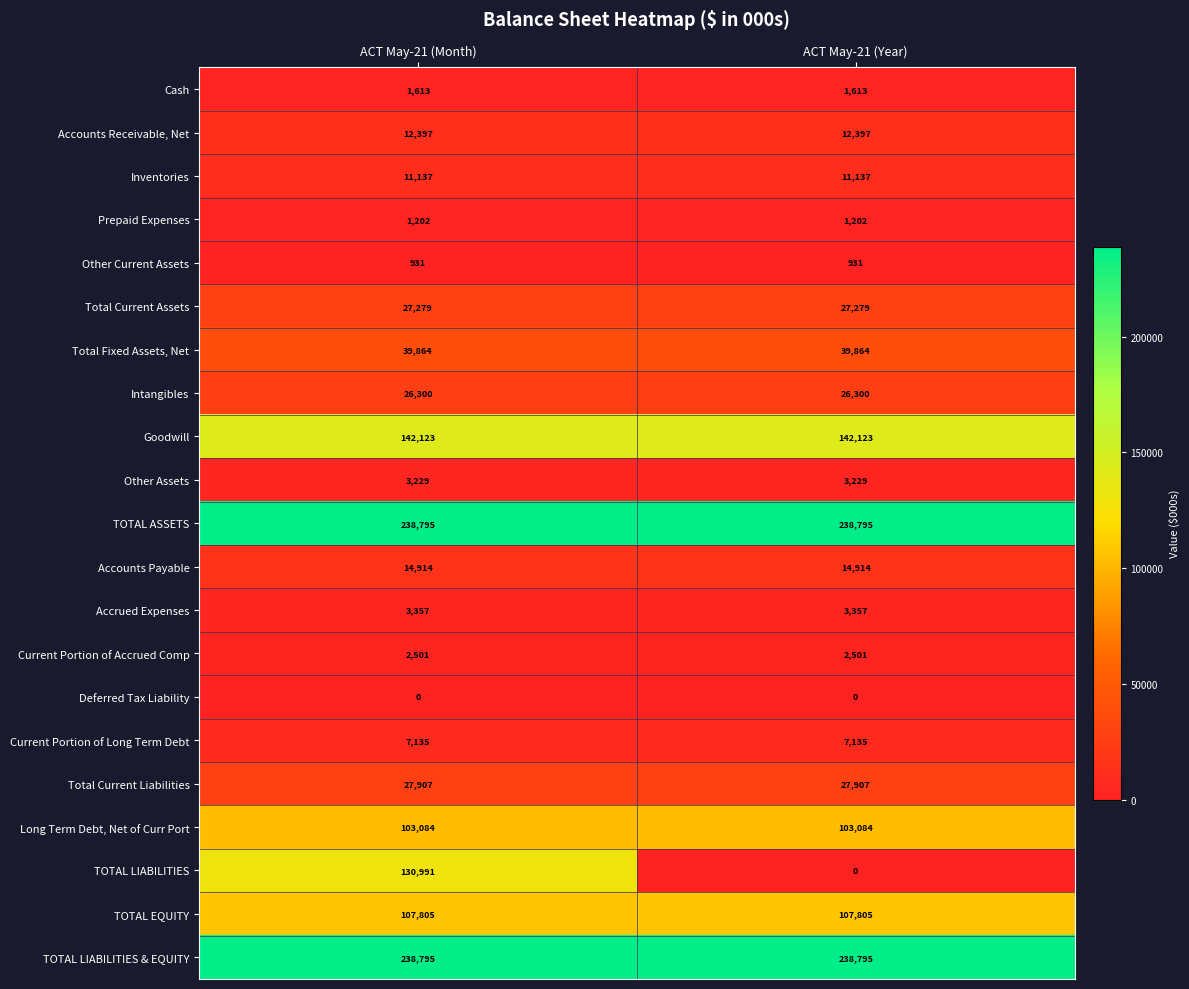

What is the sum of the Total Current Liabilities values at ACT May-21 (Year) and ACT May-21 (Month)?

55814